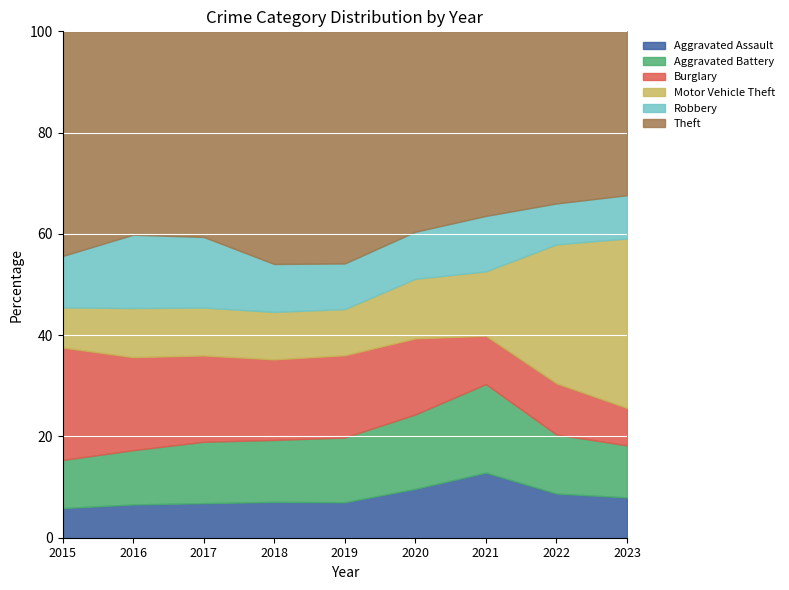

How many times do Motor Vehicle Theft and Aggravated Battery cross each other?

1